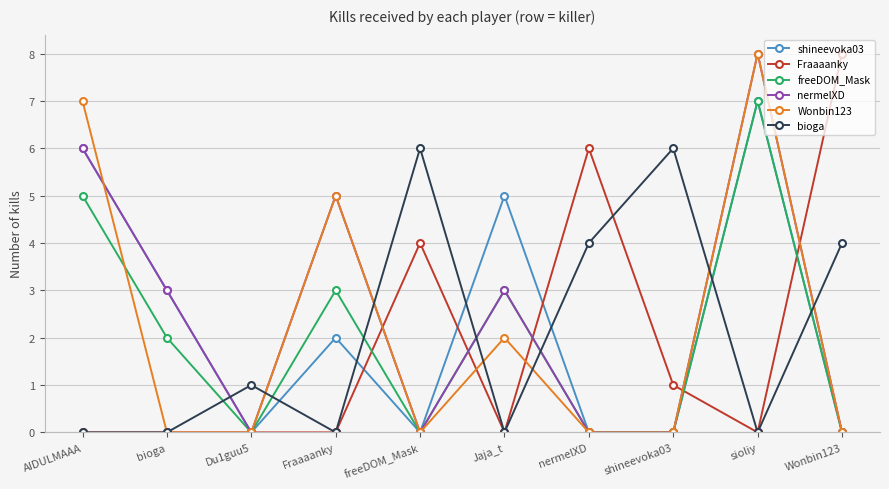

Count the number of data series in this chart.

6